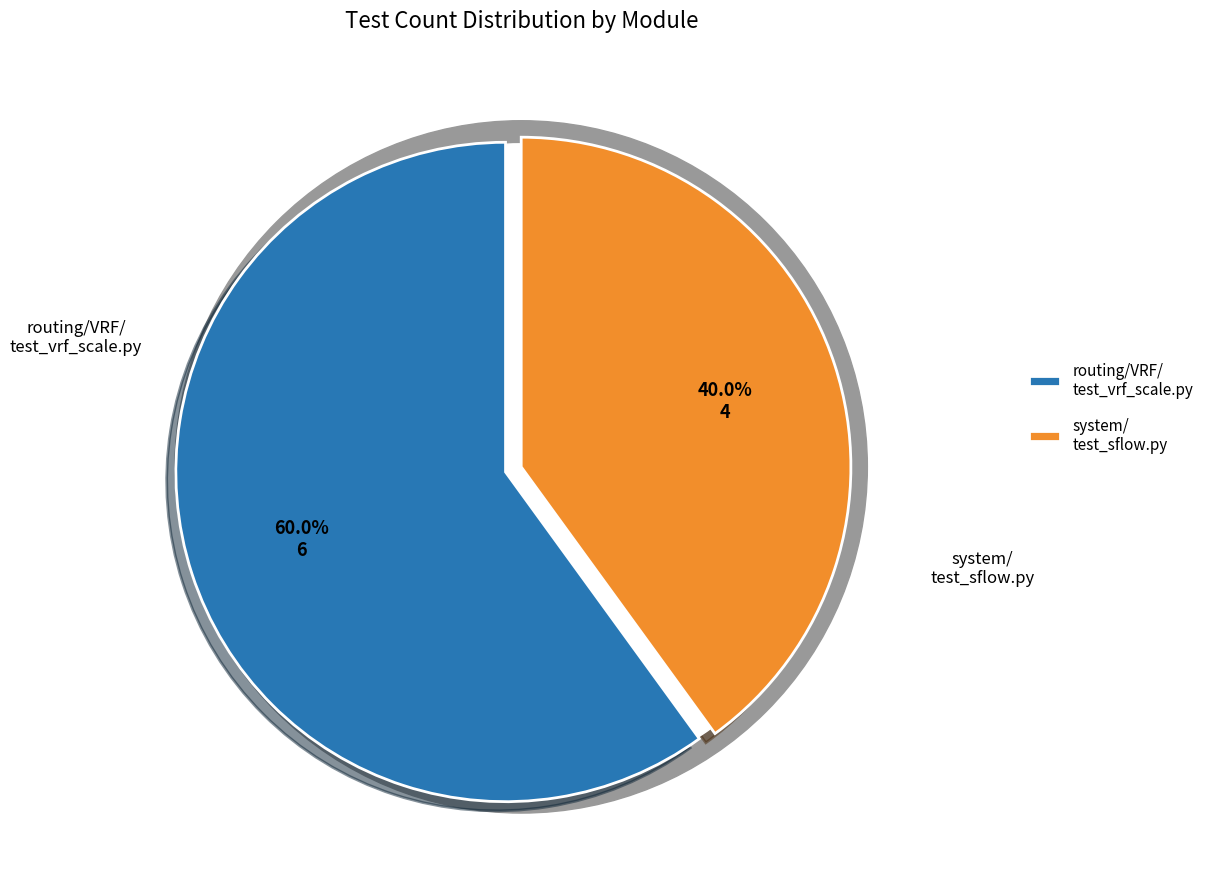

What is the ratio of the value at routing/VRF/test_vrf_scale.py to the value at system/test_sflow.py?

1.5